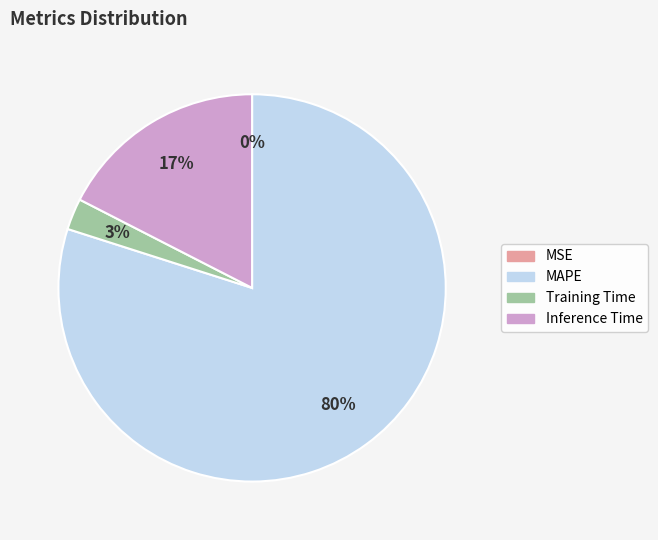

What is the largest slice in the pie chart?

MAPE